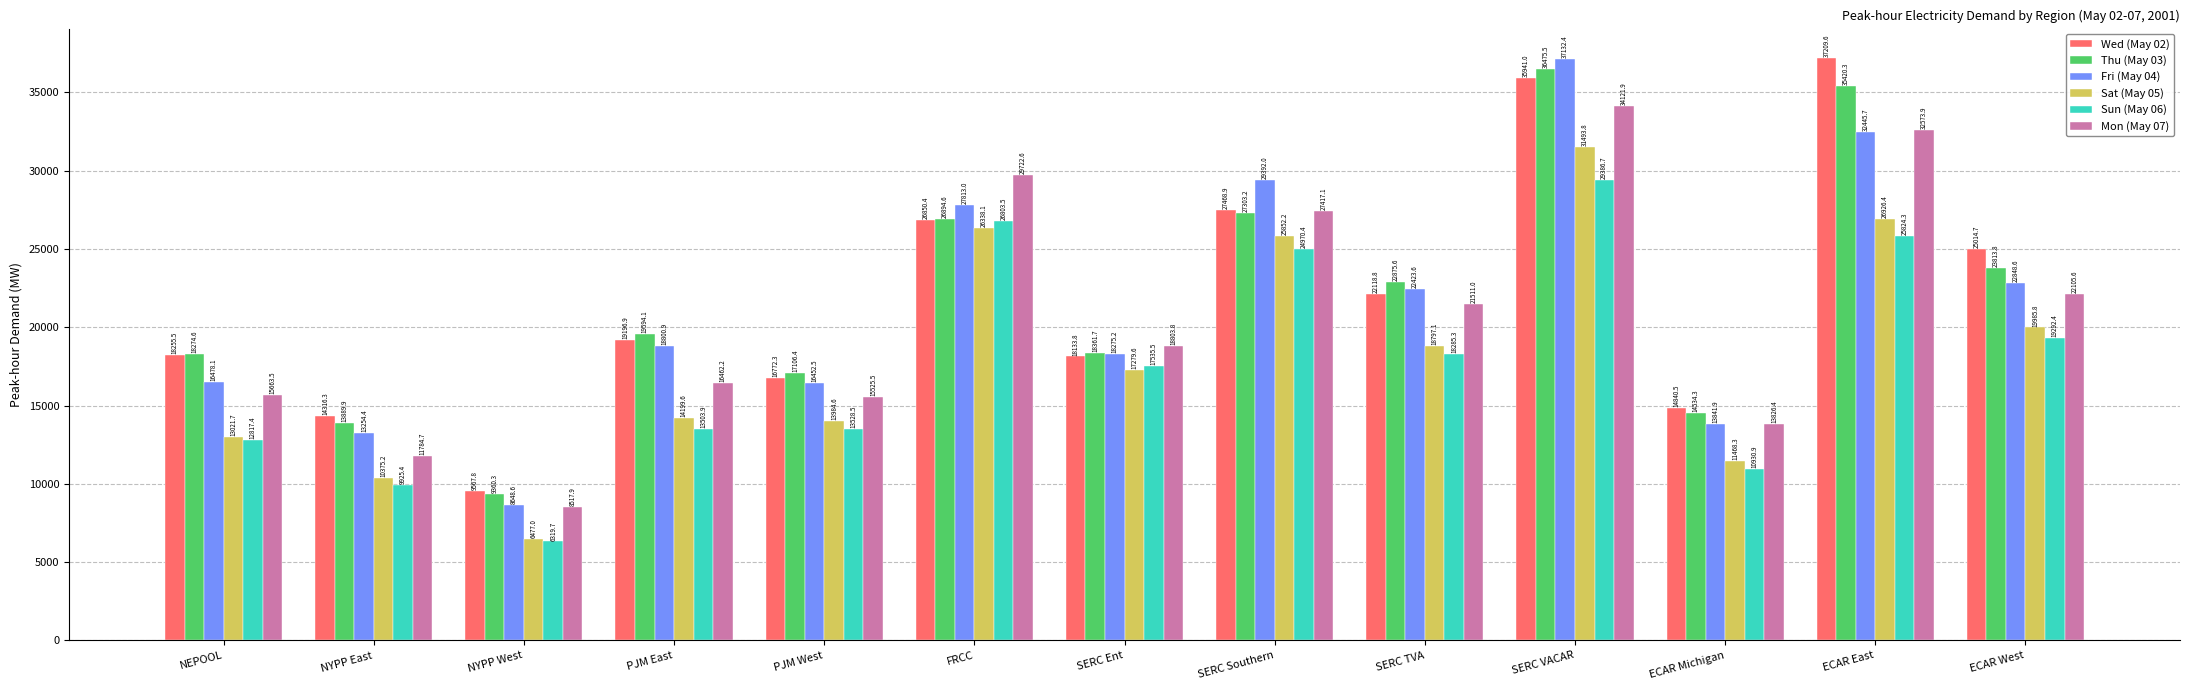

Reading right to left, transcribe all the data shown in this chart.

Wed (May 02): ECAR West=25014.7	ECAR East=37209.6	ECAR Michigan=14840.5	SERC VACAR=35941.0	SERC TVA=22118.8	SERC Southern=27468.9	SERC Ent=18133.8	FRCC=26850.4	PJM West=16772.3	PJM East=19196.9	NYPP West=9567.8	NYPP East=14316.3	NEPOOL=18255.5
Thu (May 03): ECAR West=23813.8	ECAR East=35420.3	ECAR Michigan=14534.3	SERC VACAR=36475.5	SERC TVA=22875.6	SERC Southern=27303.2	SERC Ent=18361.7	FRCC=26894.6	PJM West=17106.4	PJM East=19594.1	NYPP West=9360.3	NYPP East=13889.9	NEPOOL=18274.6
Fri (May 04): ECAR West=22848.6	ECAR East=32445.7	ECAR Michigan=13841.9	SERC VACAR=37132.4	SERC TVA=22423.6	SERC Southern=29392.0	SERC Ent=18275.2	FRCC=27813.0	PJM West=16452.5	PJM East=18800.9	NYPP West=8648.6	NYPP East=13254.4	NEPOOL=16478.1
Sat (May 05): ECAR West=19985.8	ECAR East=26926.4	ECAR Michigan=11468.3	SERC VACAR=31493.8	SERC TVA=18797.1	SERC Southern=25852.2	SERC Ent=17279.6	FRCC=26338.1	PJM West=13984.6	PJM East=14199.6	NYPP West=6477.0	NYPP East=10375.2	NEPOOL=13021.7
Sun (May 06): ECAR West=19292.4	ECAR East=25824.3	ECAR Michigan=10930.9	SERC VACAR=29386.7	SERC TVA=18285.3	SERC Southern=24970.4	SERC Ent=17535.5	FRCC=26803.5	PJM West=13528.5	PJM East=13503.9	NYPP West=6319.7	NYPP East=9925.4	NEPOOL=12817.4
Mon (May 07): ECAR West=22105.6	ECAR East=32573.9	ECAR Michigan=13826.4	SERC VACAR=34121.9	SERC TVA=21511.0	SERC Southern=27417.1	SERC Ent=18803.8	FRCC=29722.6	PJM West=15525.5	PJM East=16462.2	NYPP West=8517.9	NYPP East=11784.7	NEPOOL=15663.5